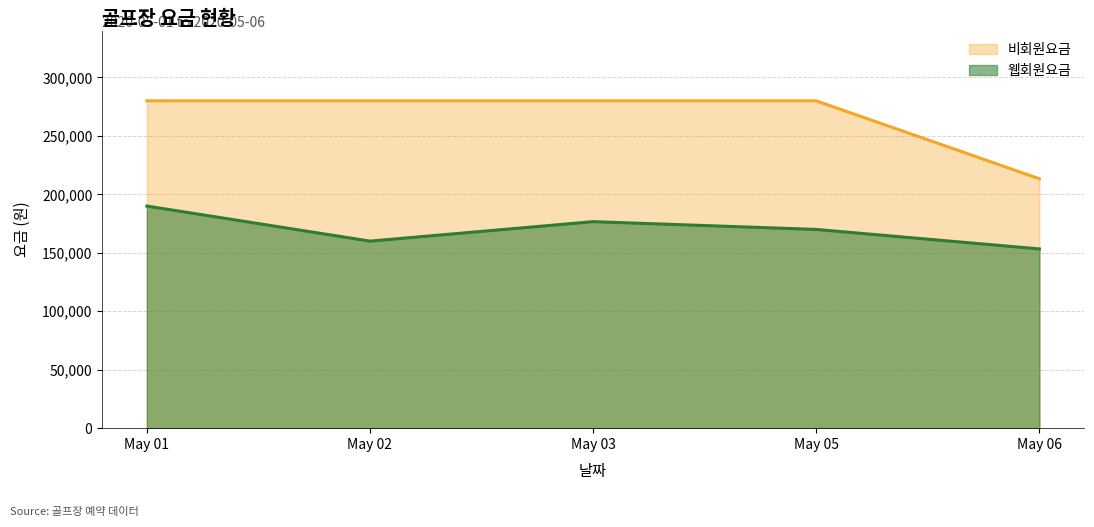

True or false: 웹회원요금 and 비회원요금 cross at least once.

False